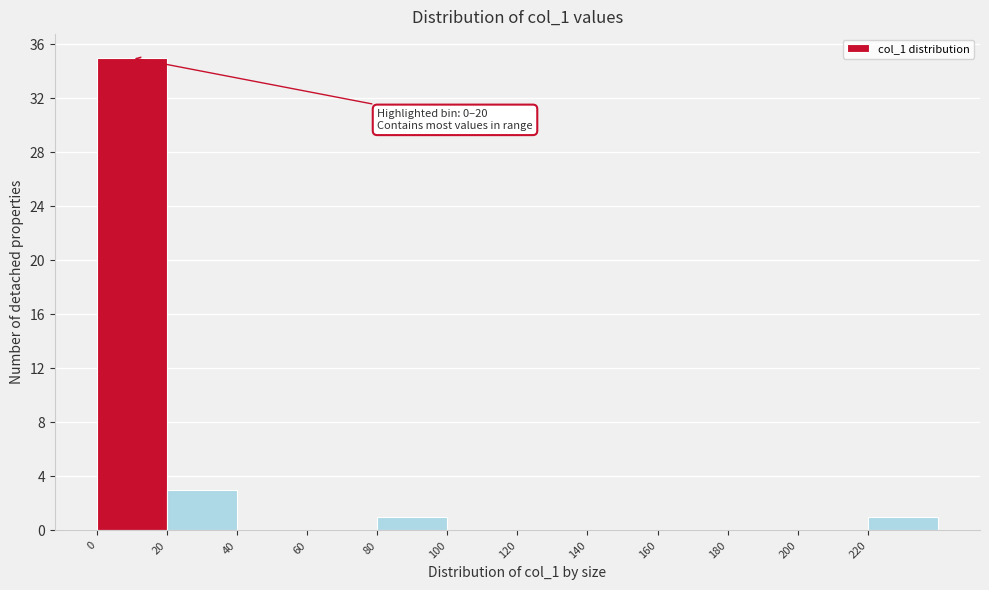

Over which range of the x-axis is the bar tallest?

0 to 20